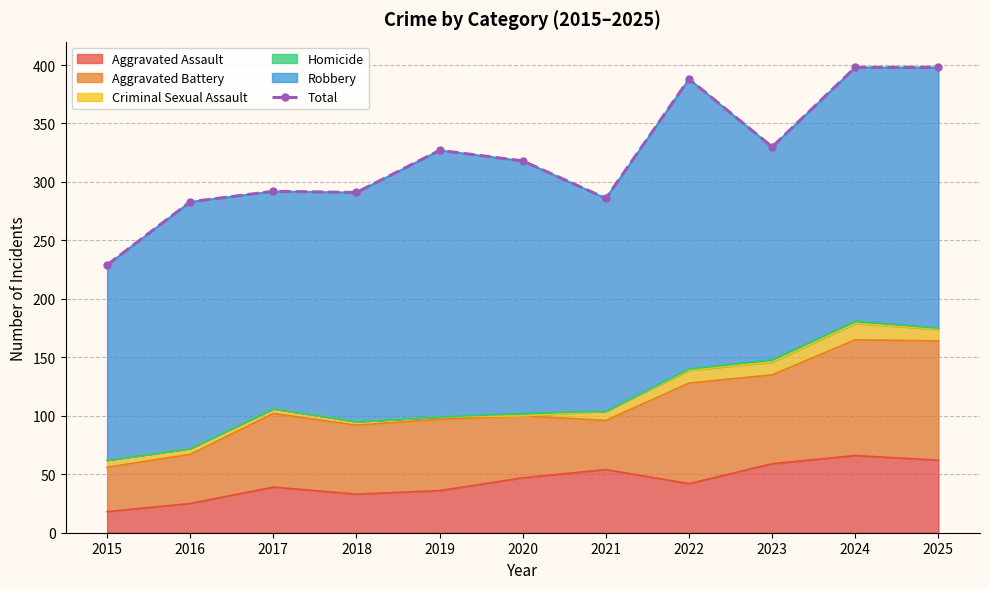

What is the difference between the values at 2024 and 2017?

106